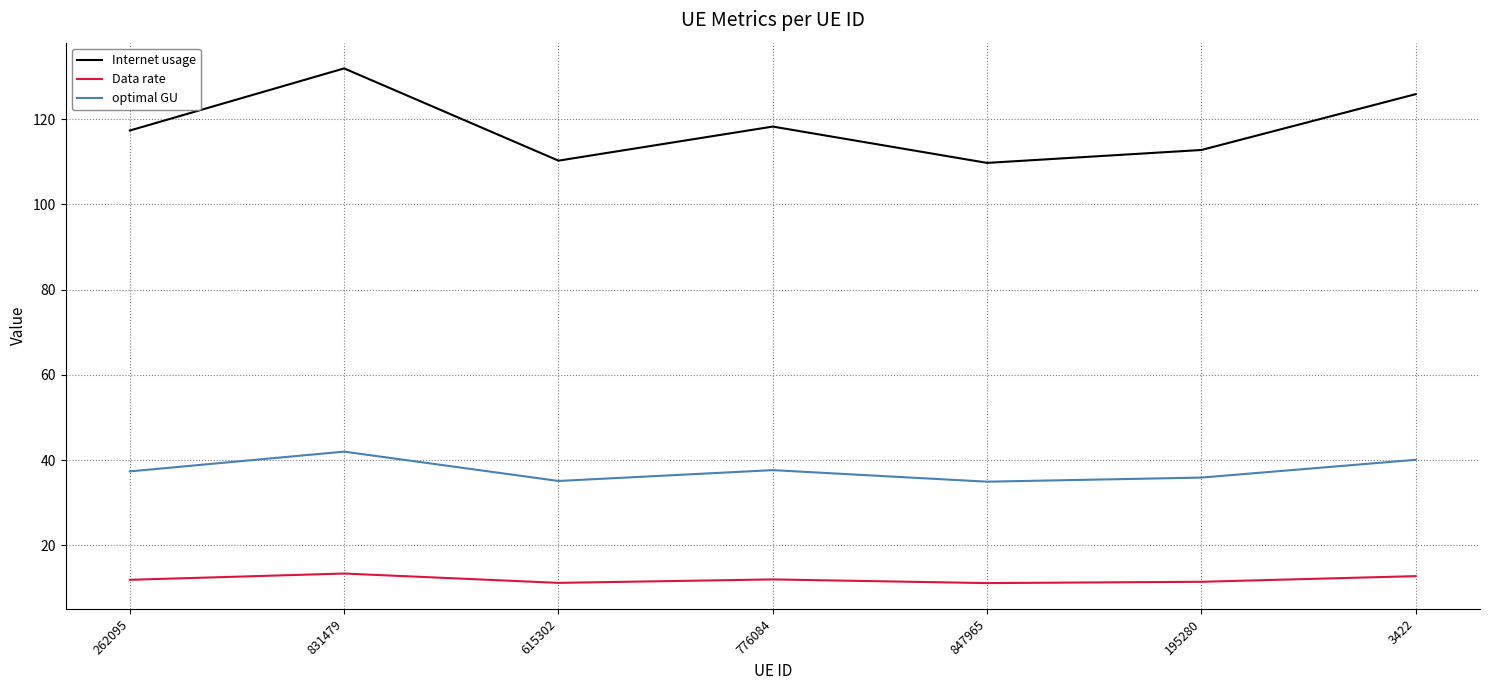

How many lines are shown in the chart?

3